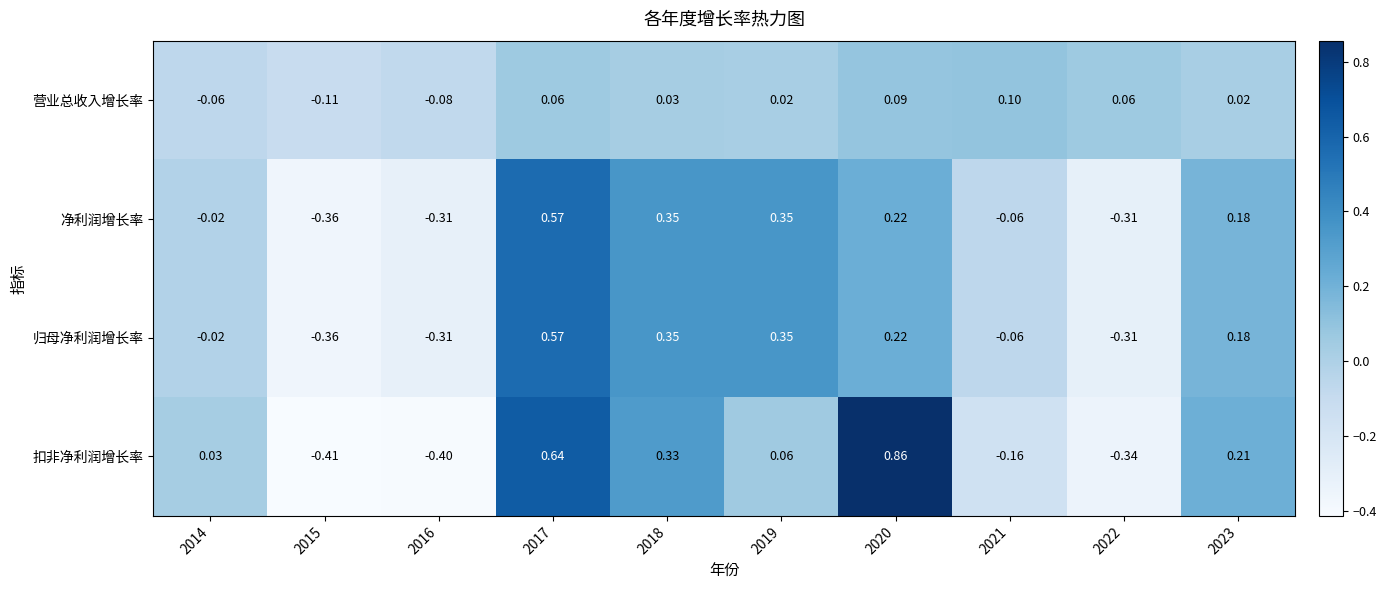

Is the value of 归母净利润增长率 at 2014 greater than the value of 扣非净利润增长率 at 2023?

No